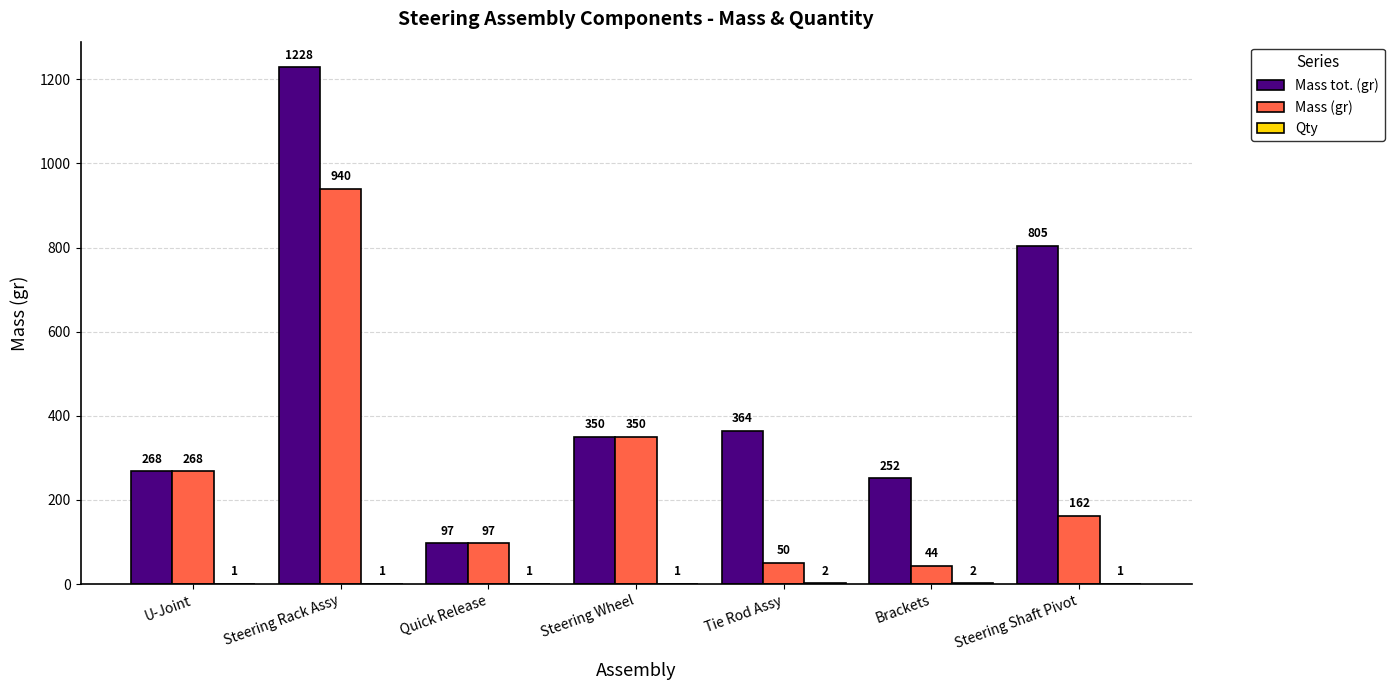

Which series changed the most between Steering Rack Assy and Tie Rod Assy?

Mass (gr)